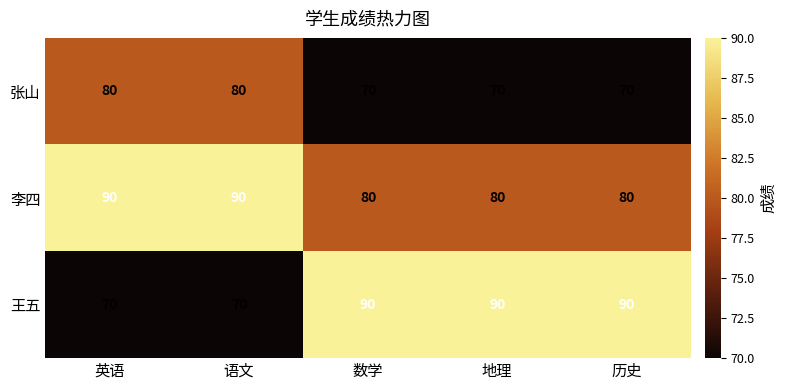

What is the minimum value for 王五?

70